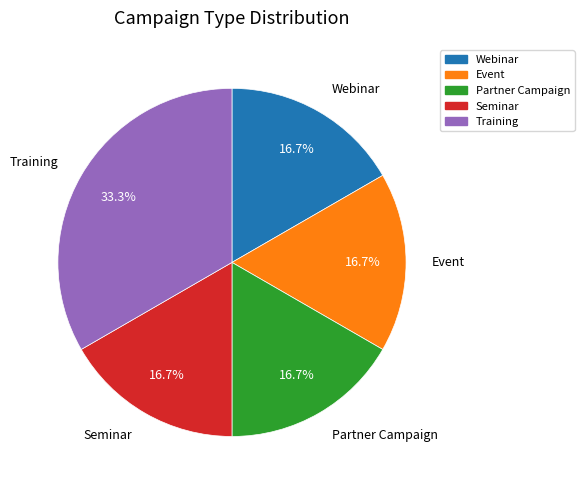

Is there any slice that represents more than half of the pie?

No